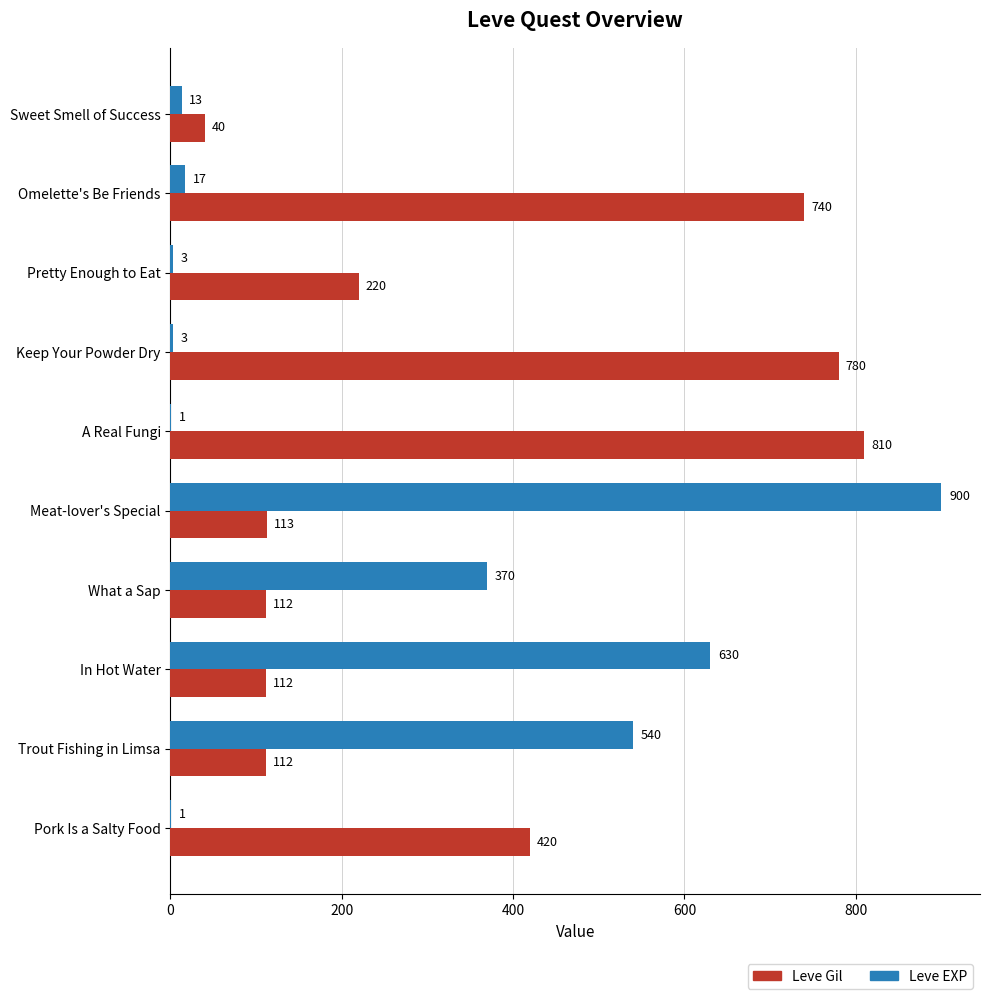

What is the sum of all Leve EXP values?

2478